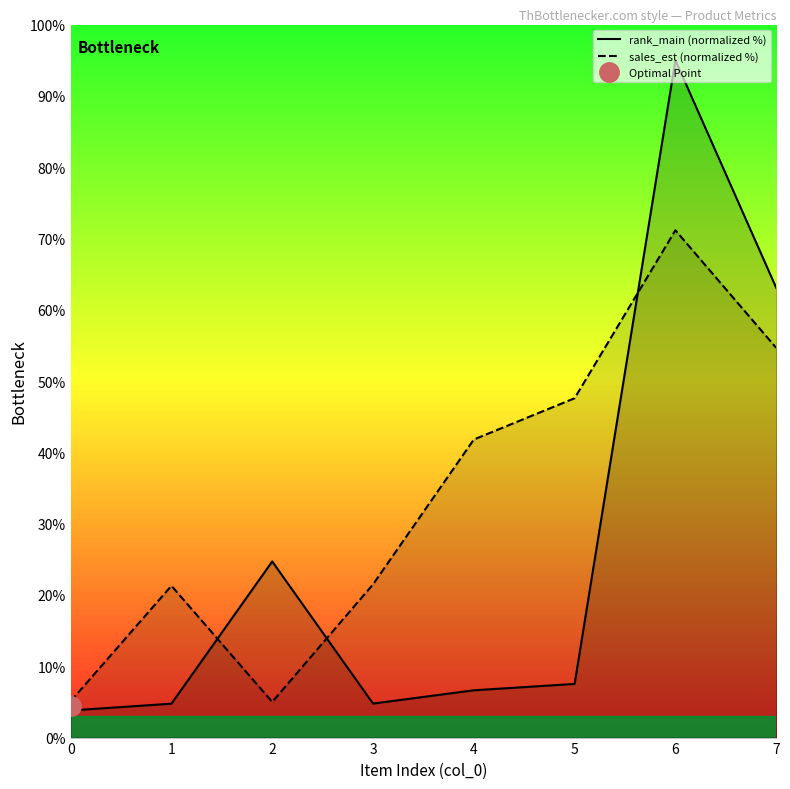

What is the average value of the rank_main (normalized %) series?

26.3